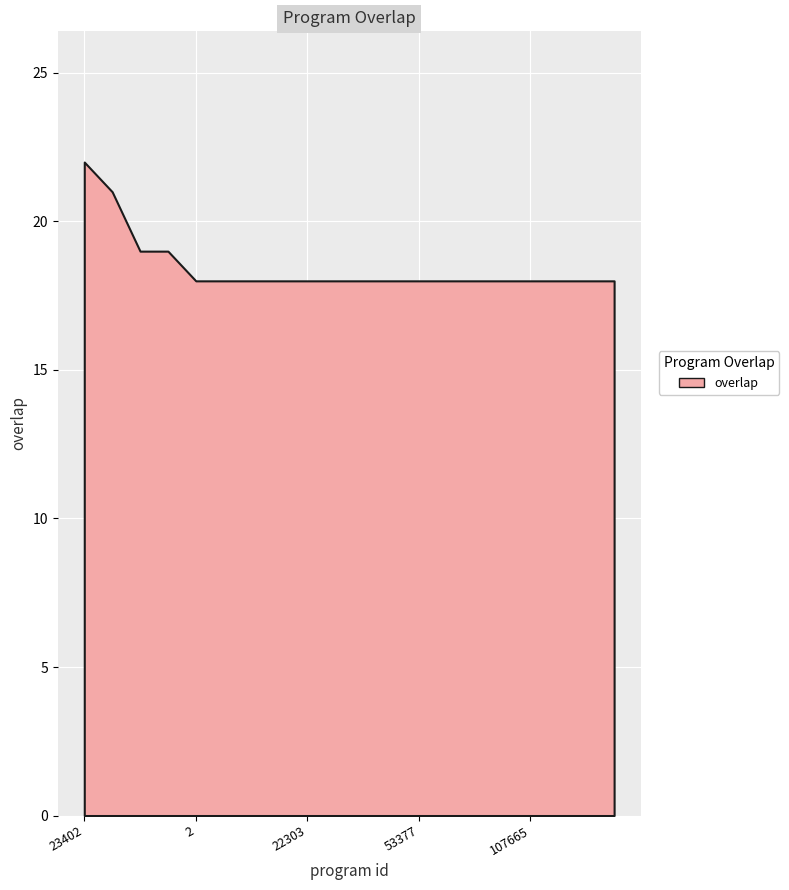

True or false: the data has more than 1 interior local peaks.

False